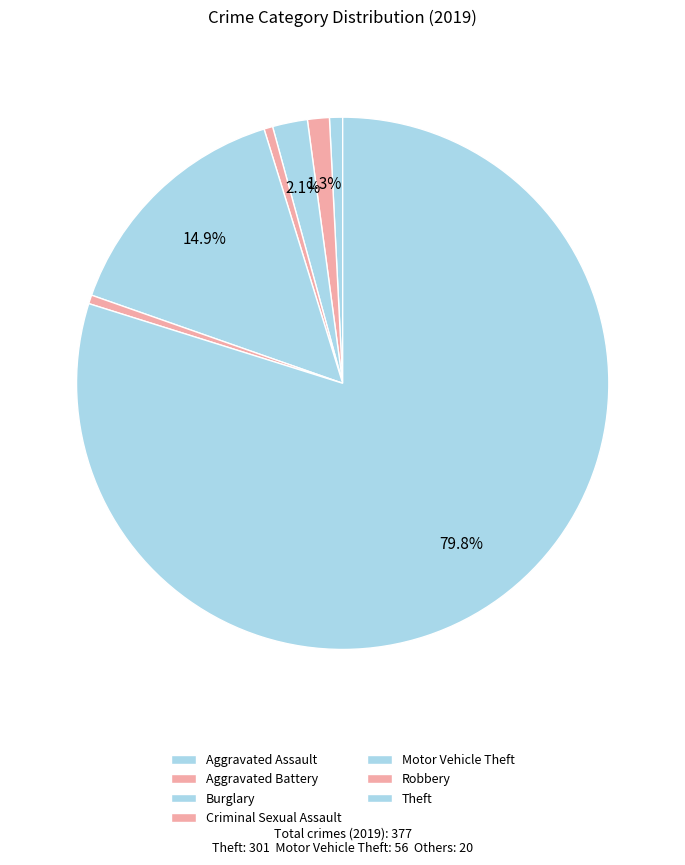

To the nearest percent, what is the combined percentage of Aggravated Battery and Burglary?

3%